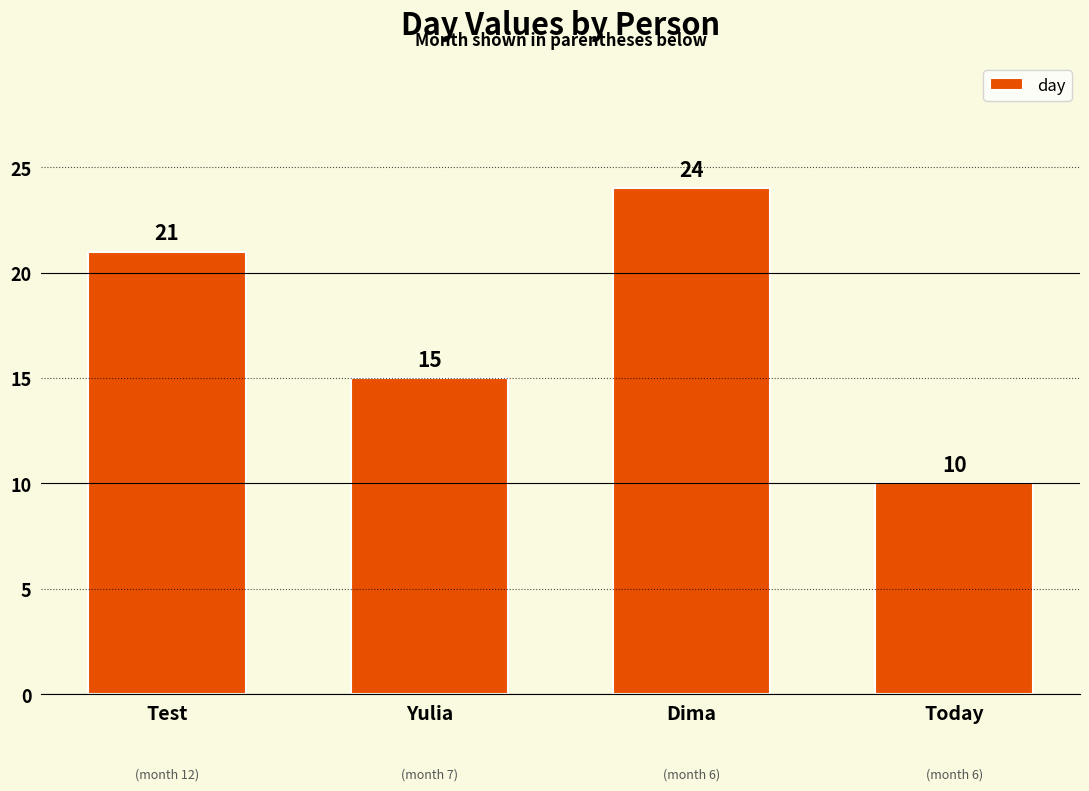

What is the change in value from Yulia to Dima?

+9